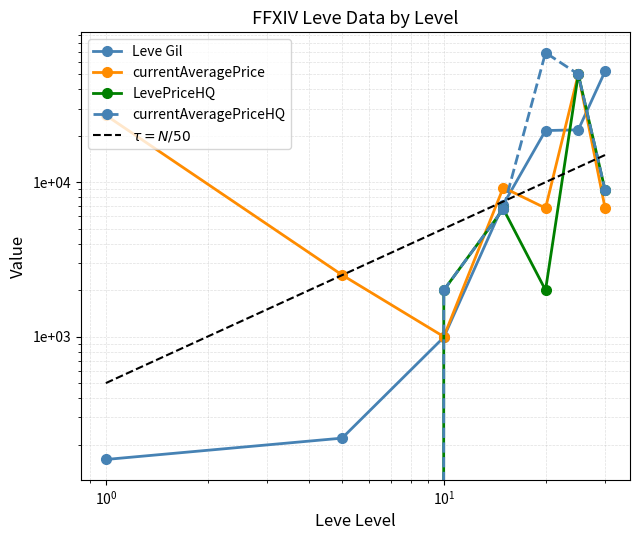

Between which two adjacent categories do LevePriceHQ and Leve Gil first intersect?

5 and 10